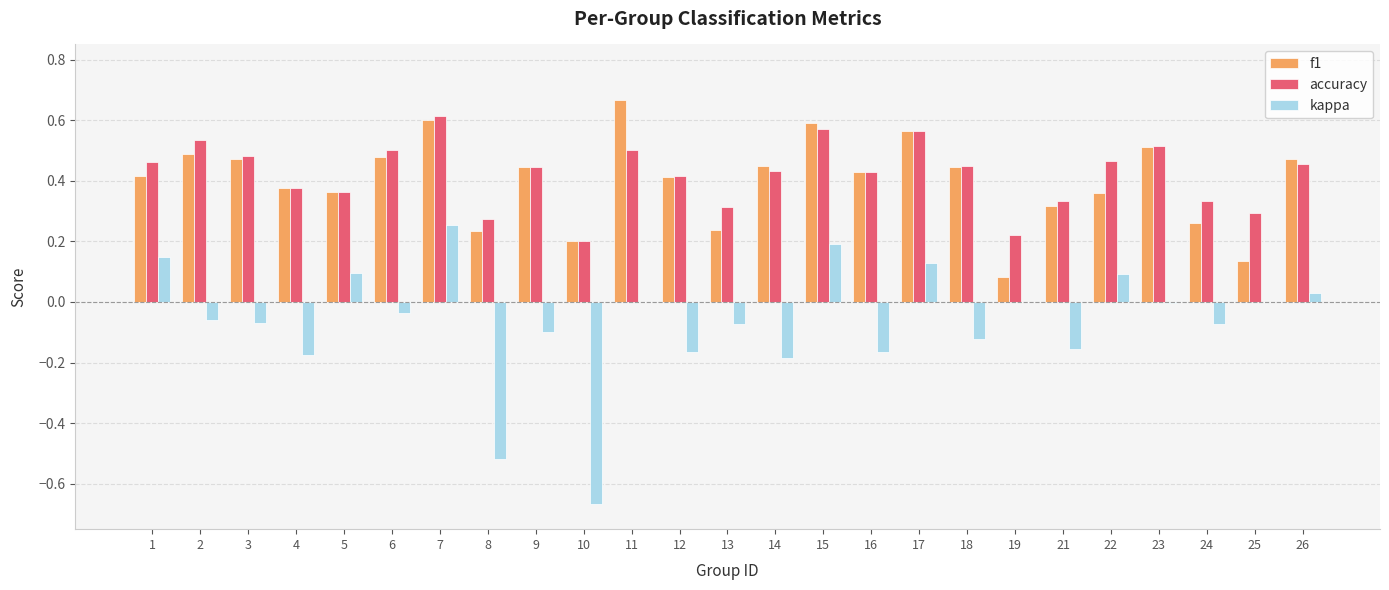

At which category does the chart reach its peak across all series?

11